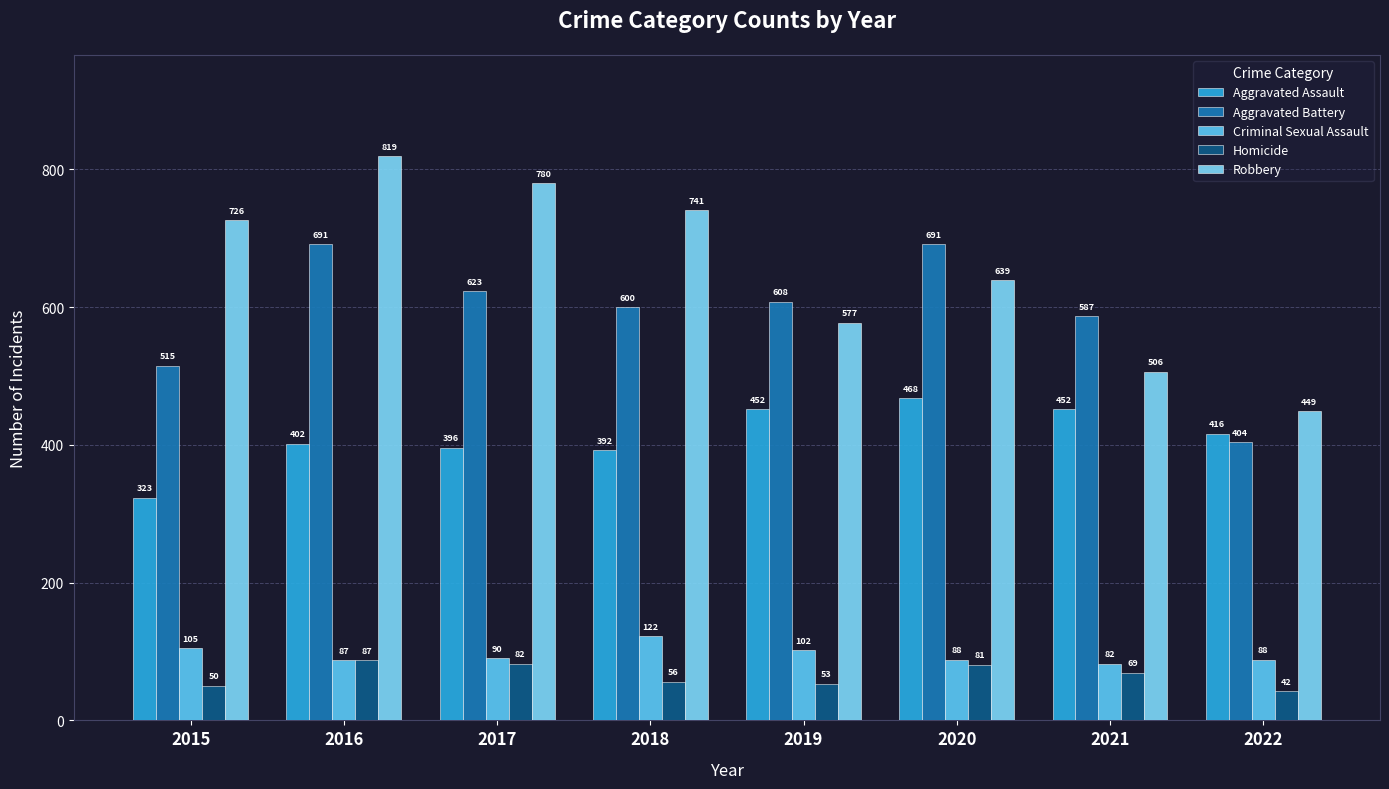

How many groups of bars are there?

8